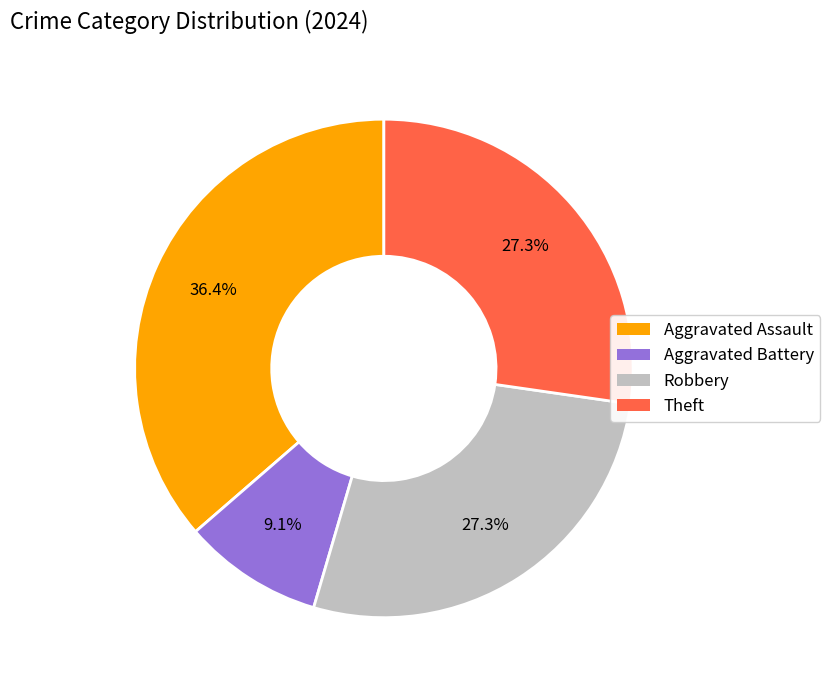

The Theft slice represents 7% of the pie. True or false?

False